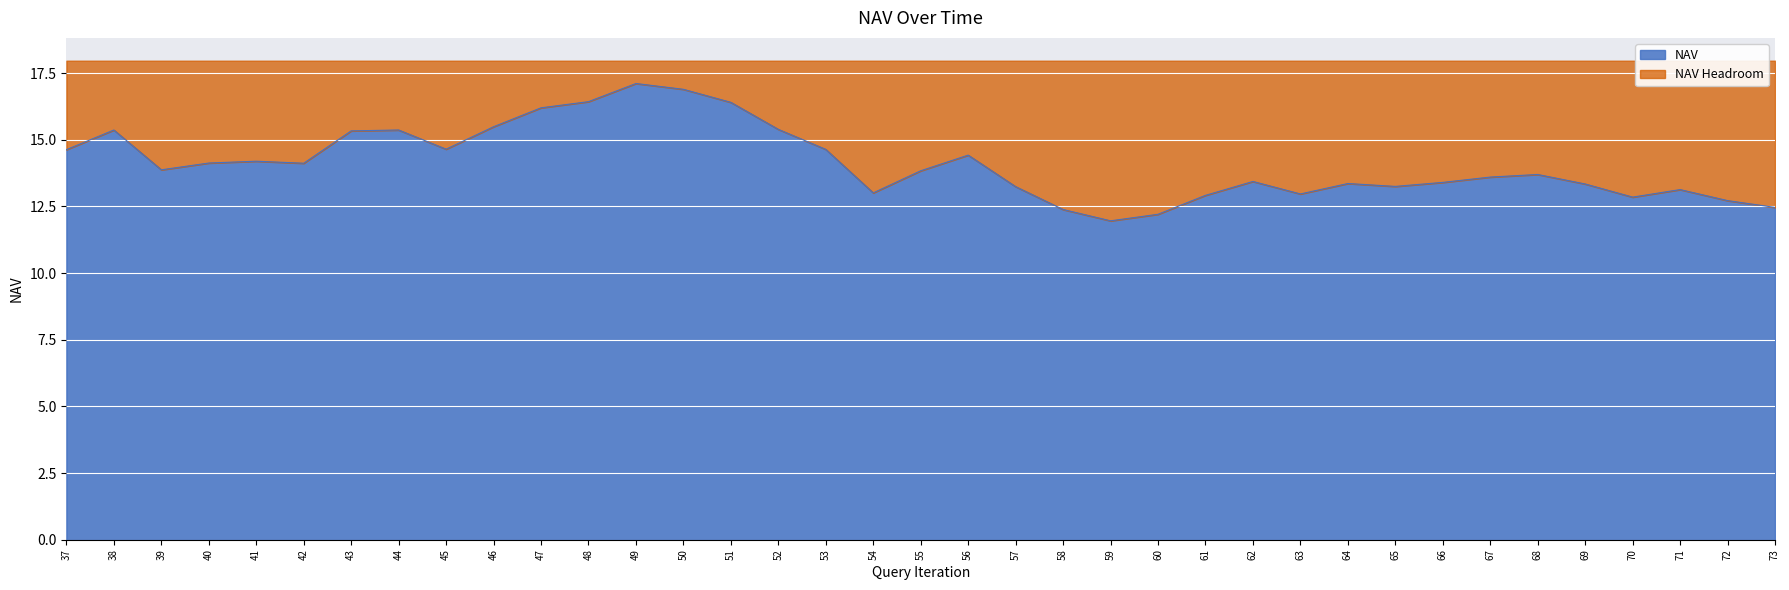

How many data points does each series have?

37